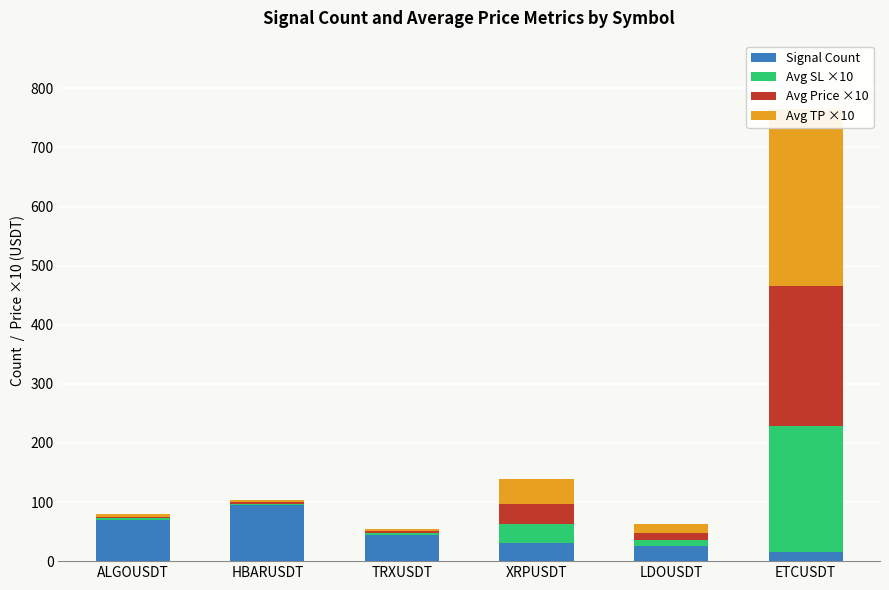

What is the minimum value for Avg Price ×10?

2.6